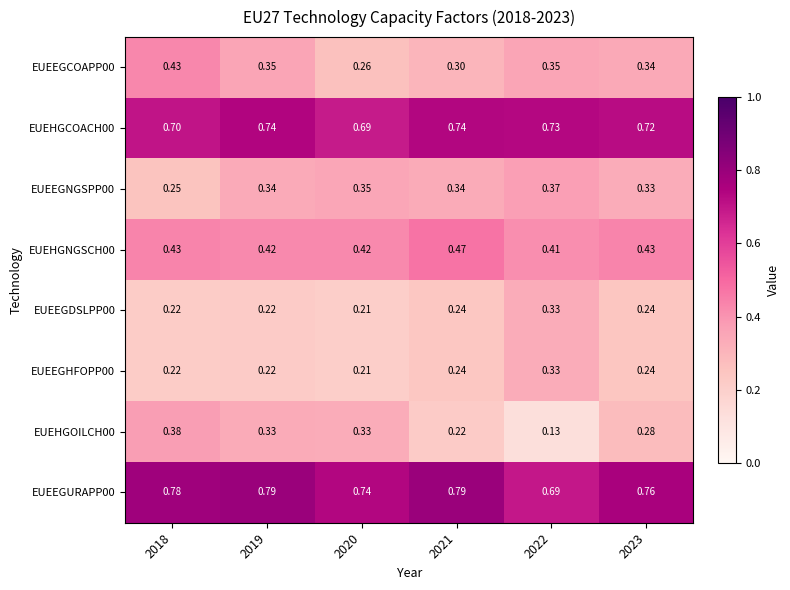

Is the value of EUEEGCOAPP00 at 2023 greater than the value of EUEEGNGSPP00 at 2020?

No